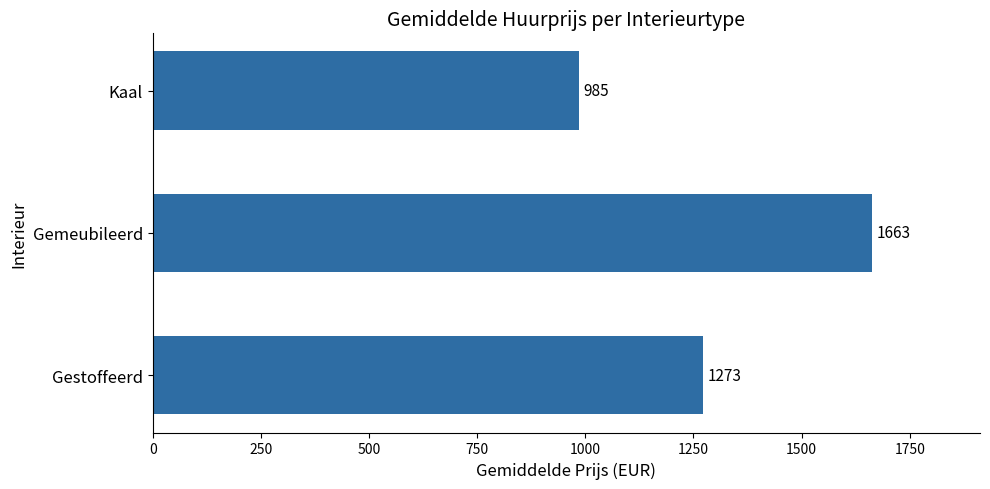

What is the average value?

1307